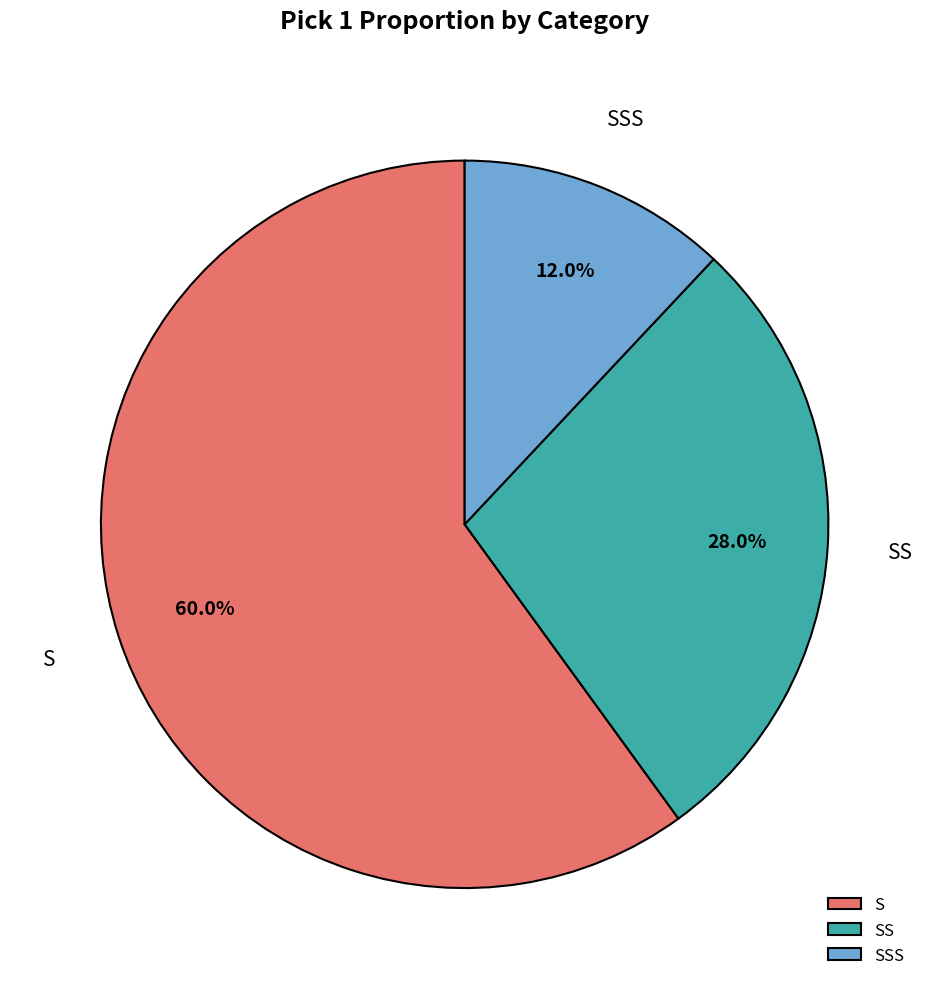

Is S the majority of the pie?

Yes